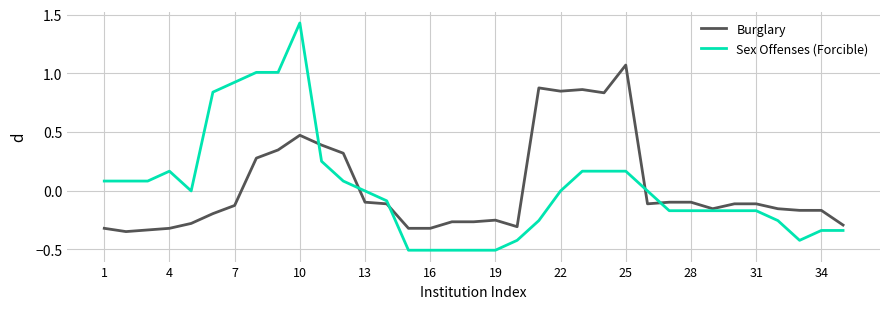

What is the minimum value shown in the chart?

-0.5